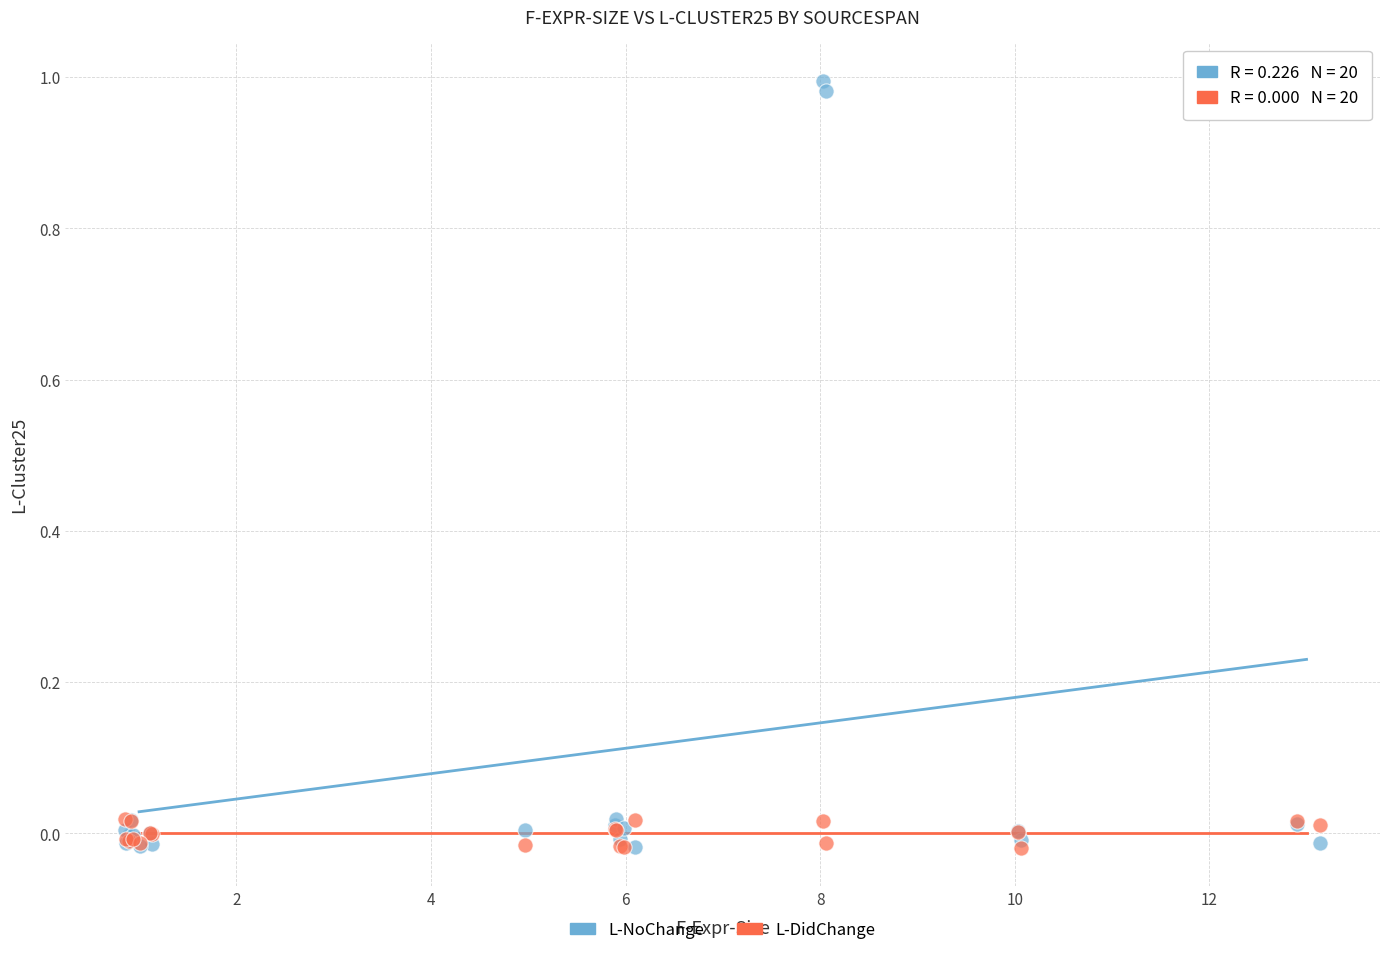

What are all the series names shown in the legend?

L-NoChange, L-DidChange